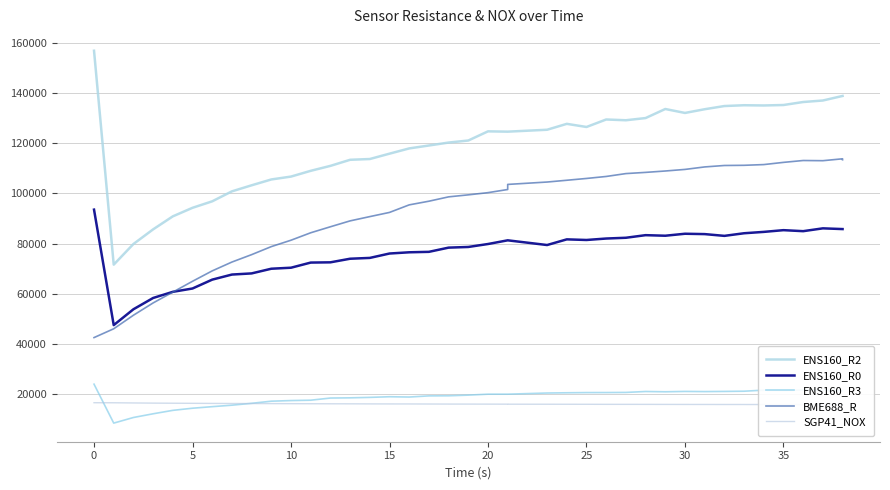

Which series has the widest spread of values?

ENS160_R2